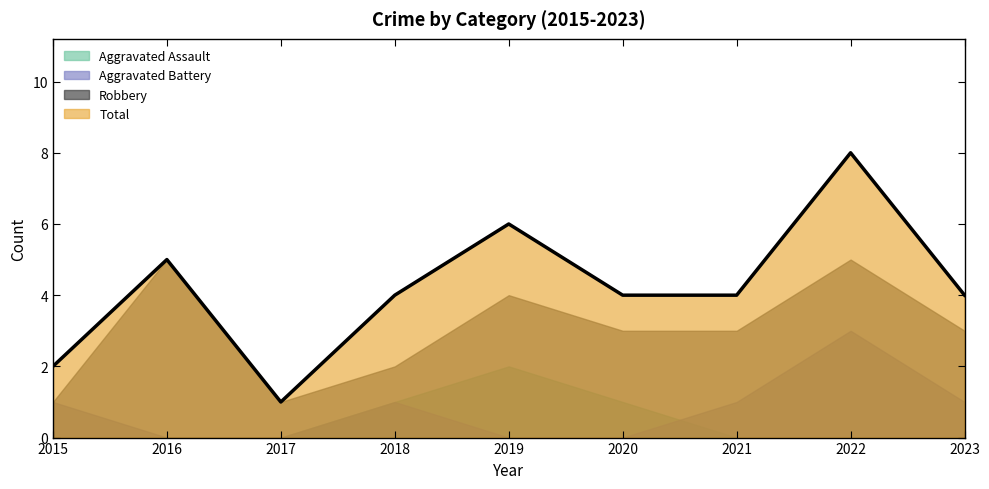

How many positive values does the Aggravated Battery series have?

5